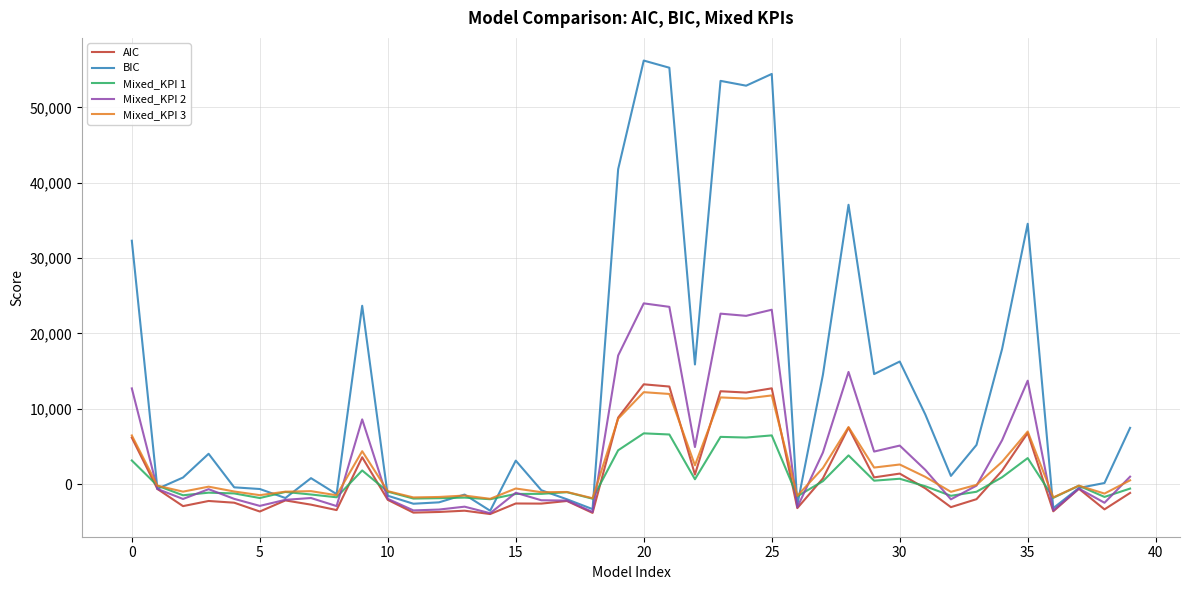

Which series has the largest total across all categories?

BIC